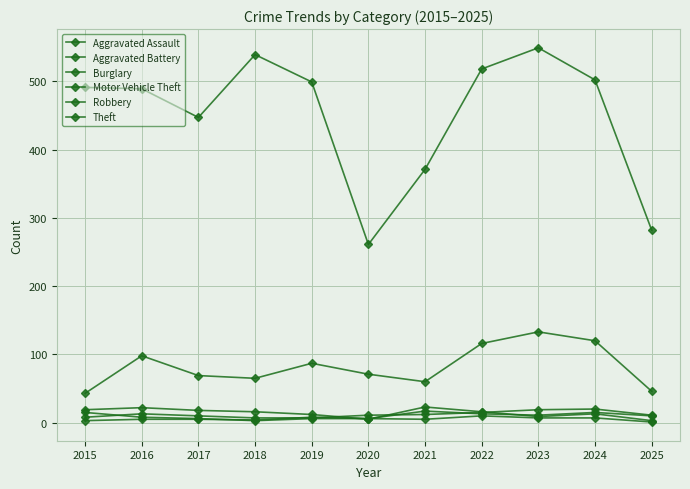

What is the difference between the maximum and minimum values in the Theft series?

288